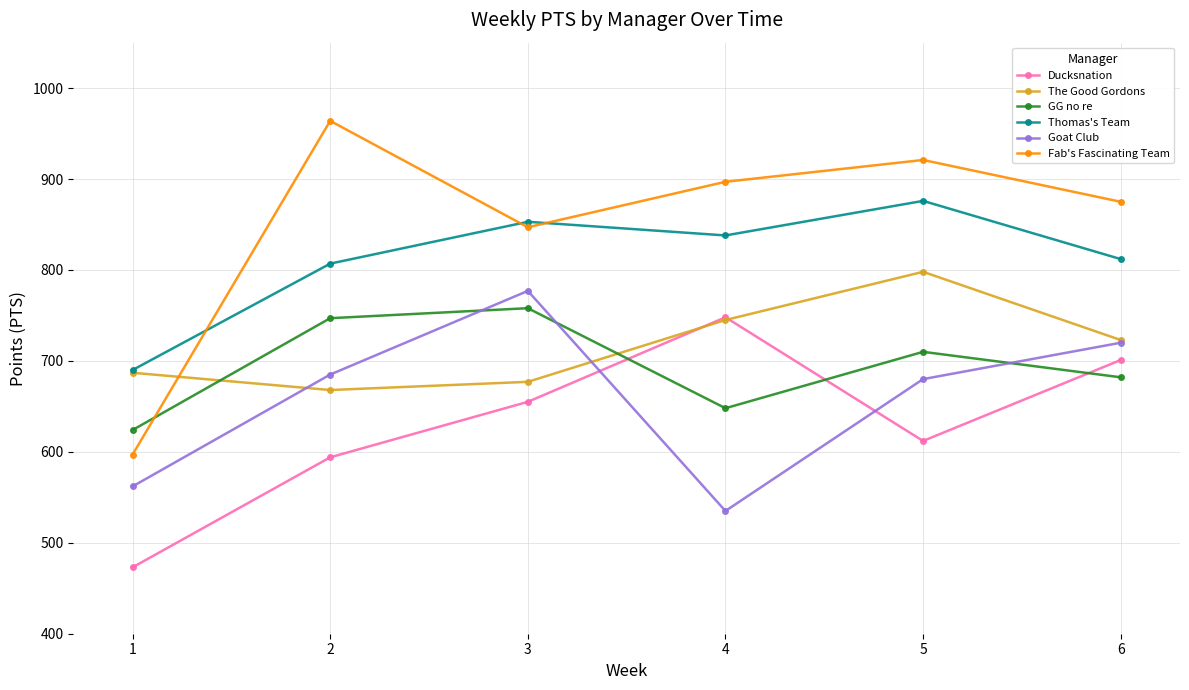

Does the chart display data point markers on the line(s)?

Yes